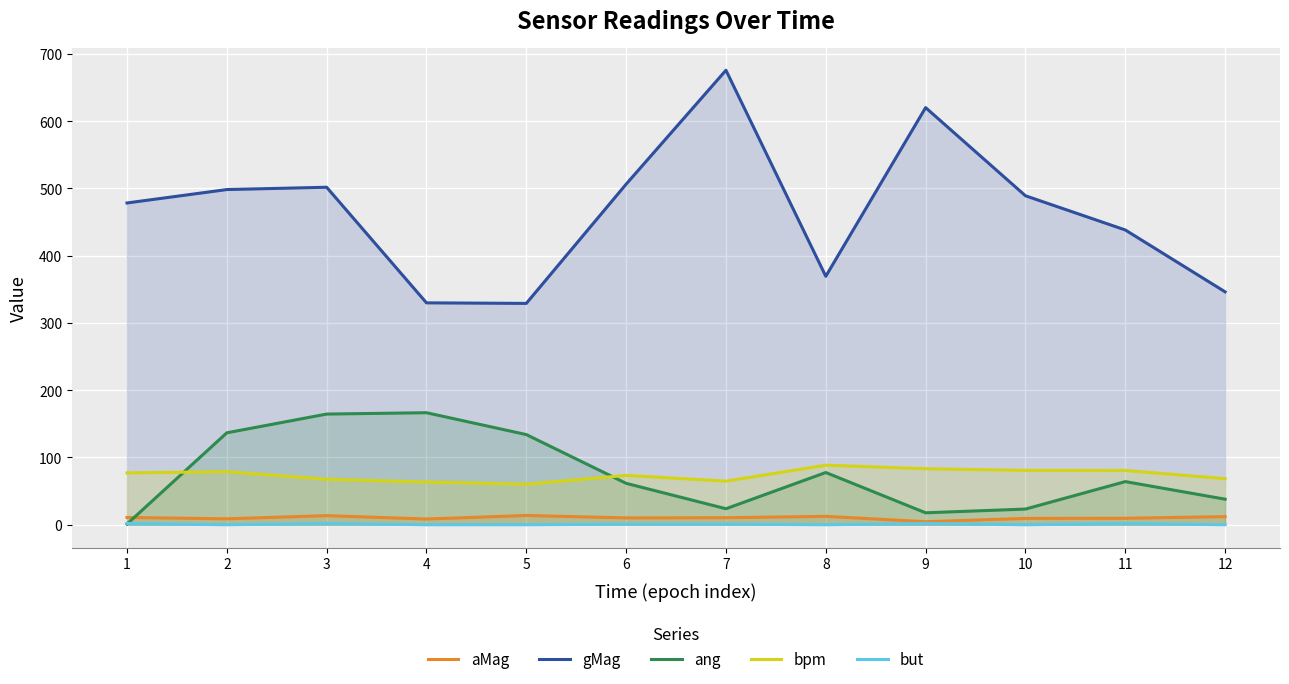

Where is the first local minimum for aMag?

2